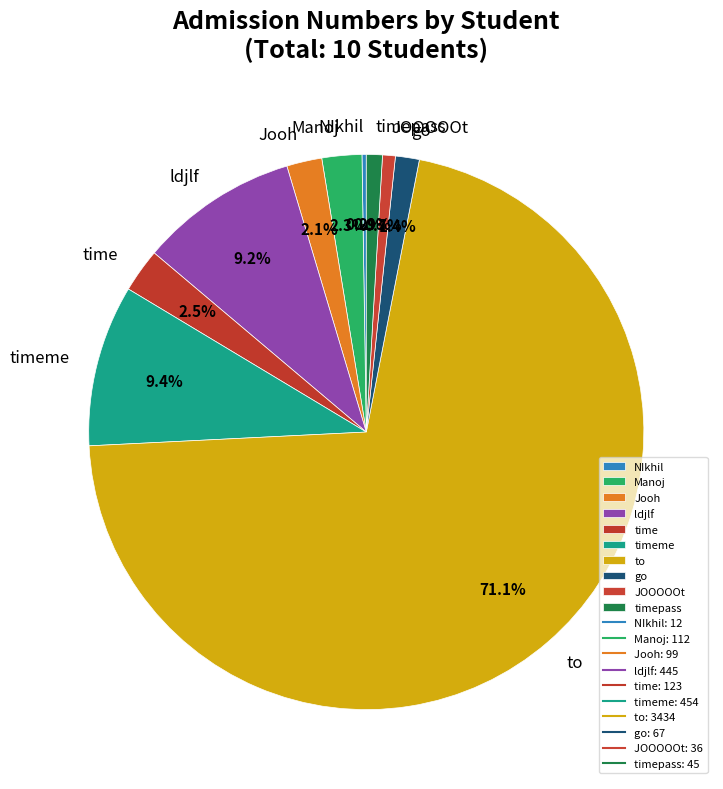

Which slice is the largest?

to